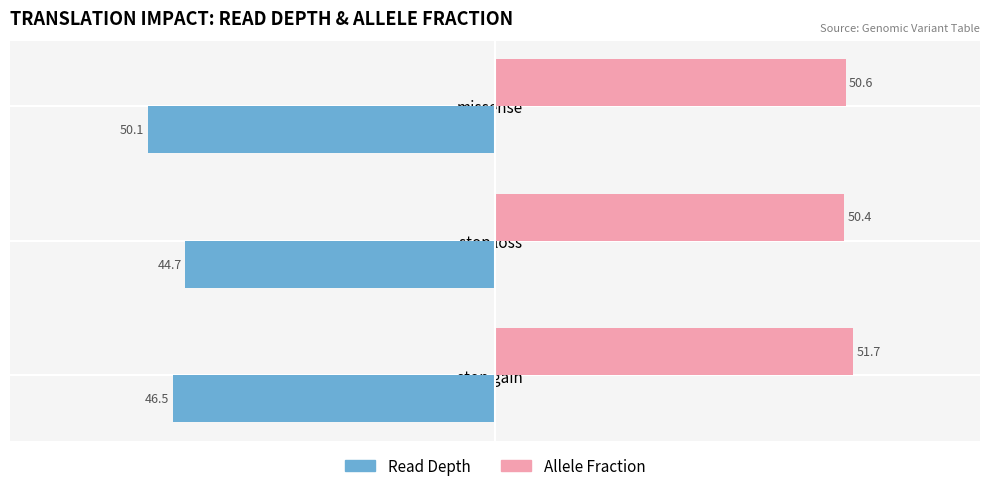

Is the value of Allele Fraction at stop gain greater than the value of Read Depth at missense?

Yes